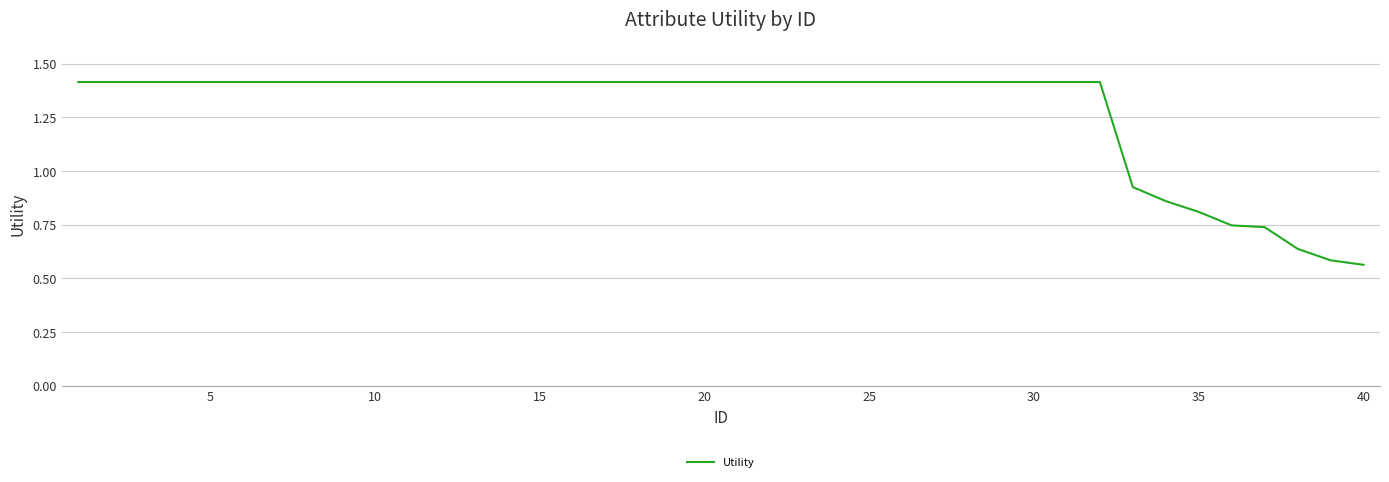

What is the difference between the maximum and second lowest values?

0.8